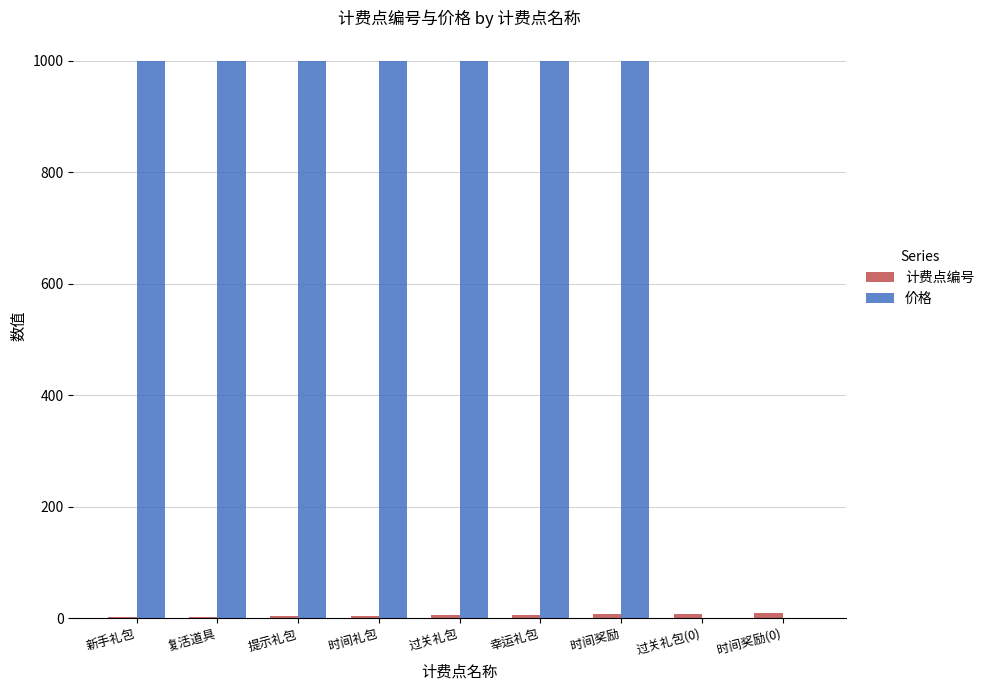

The value of 价格 at 新手礼包 is 1000. True or false?

True